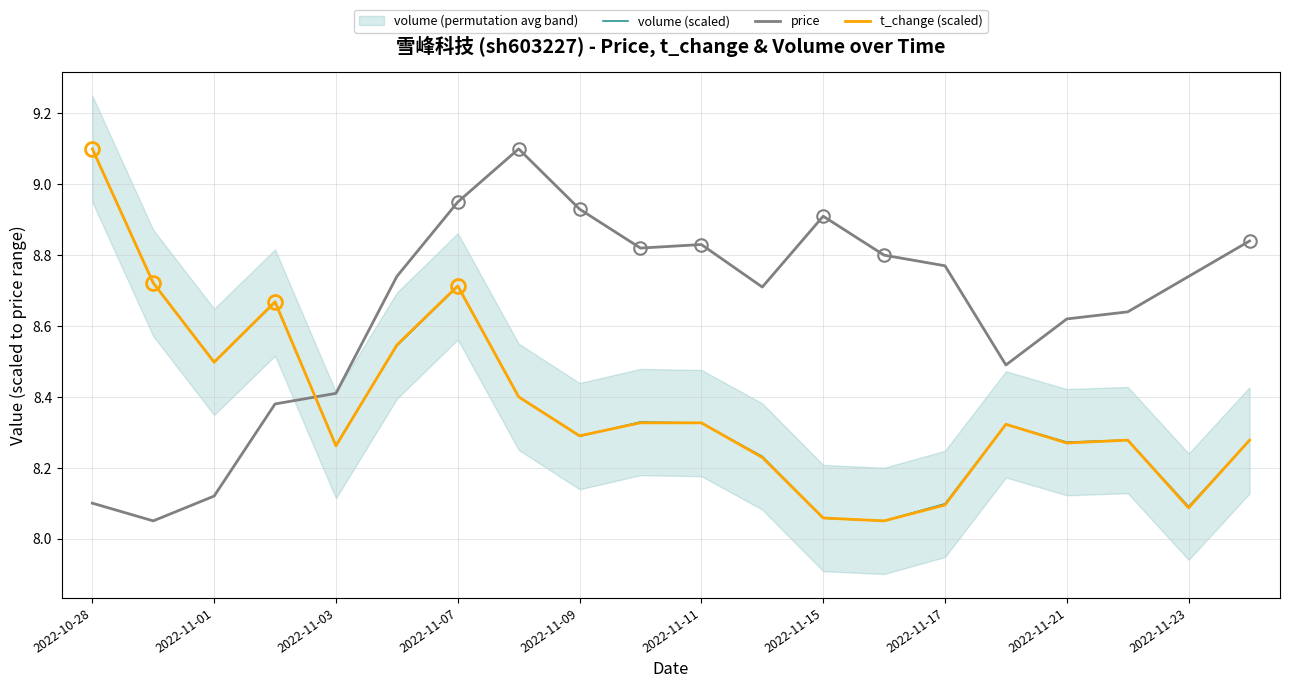

Is it true that volume (scaled) equals 5.3 at 2022-11-17?

False